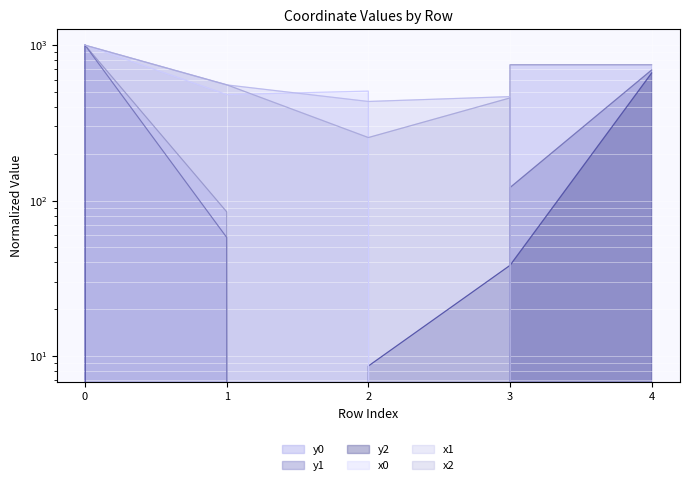

True or false: x0 and x1 cross at least once.

True